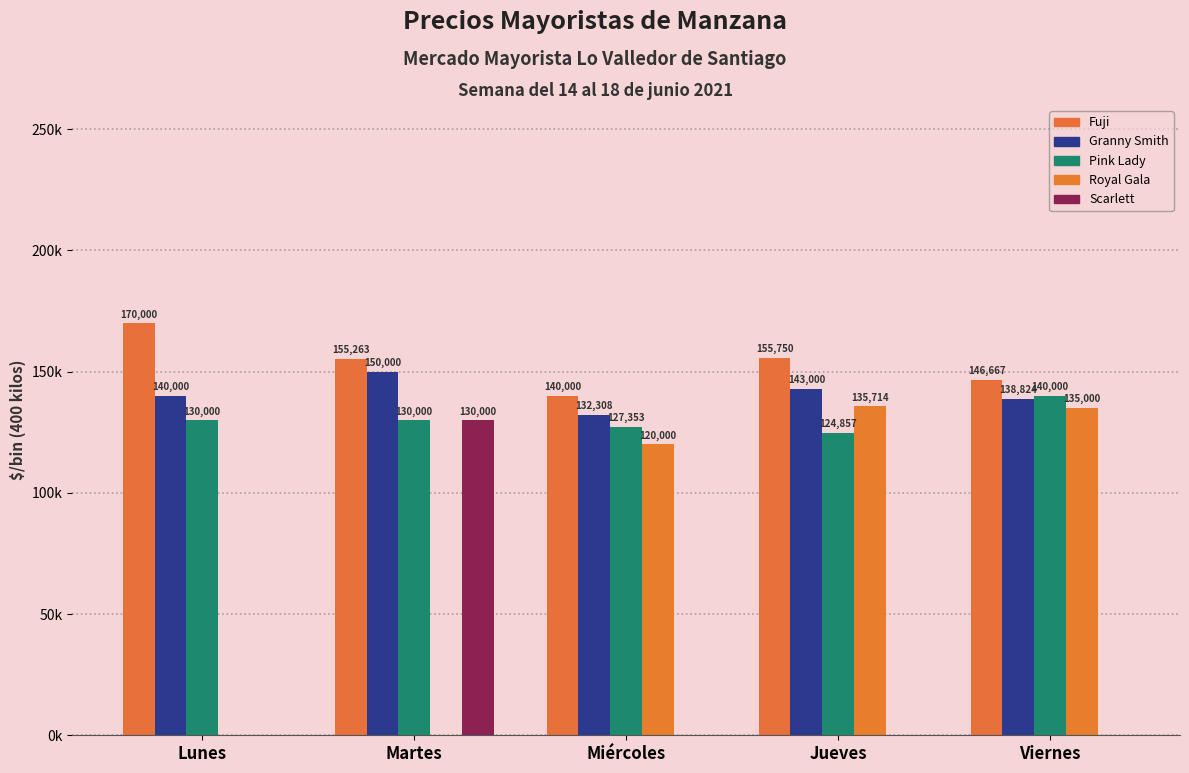

What is the value of the Fuji bar at the 4th from the left?

155750